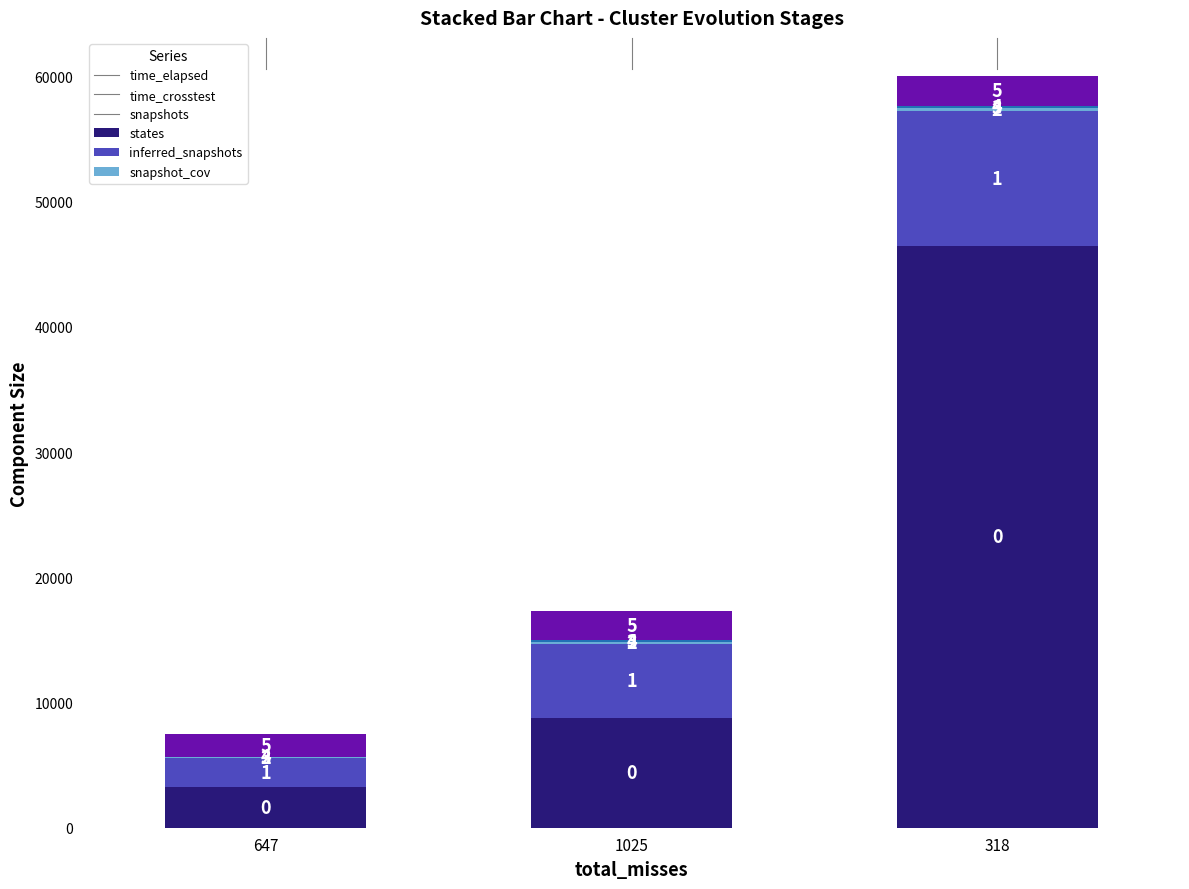

What value does the snapshot_cov series have at 1025?

2339.0